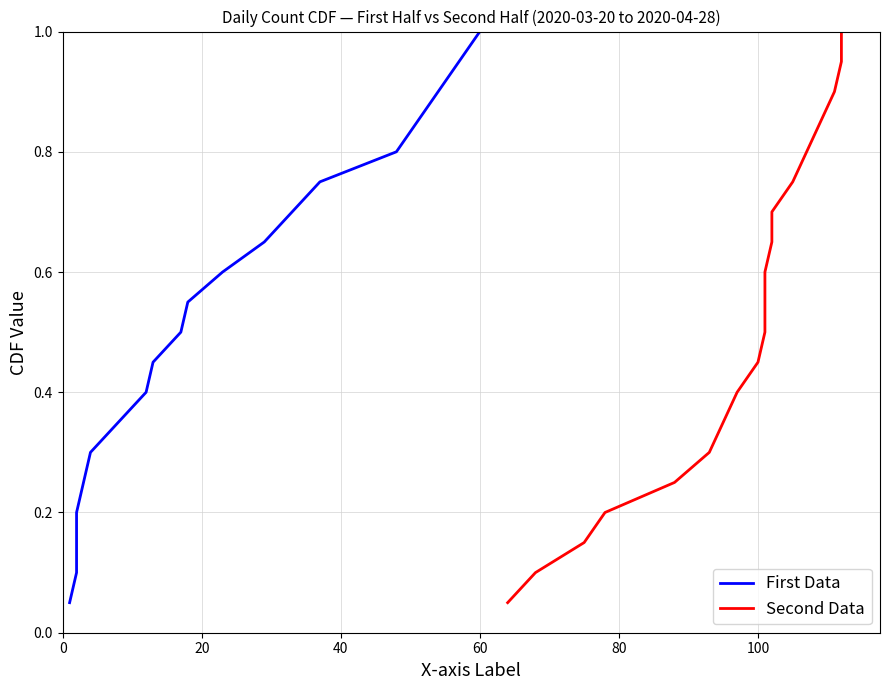

True or false: Second Data and First Data intersect in this chart.

False